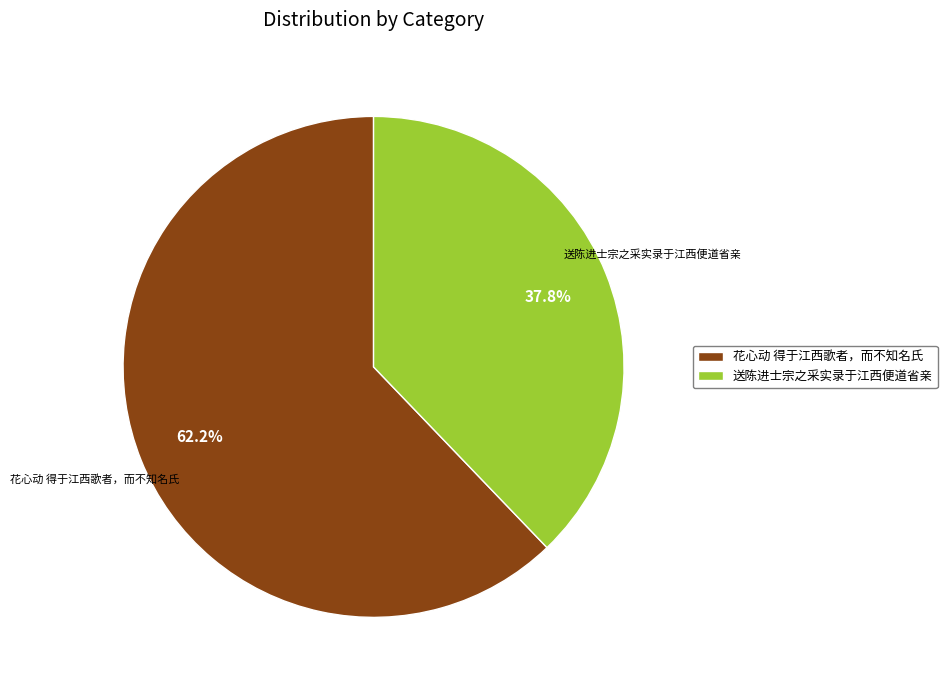

To the nearest percent, what portion does 花心动 得于江西歌者，而不知名氏 represent?

62%